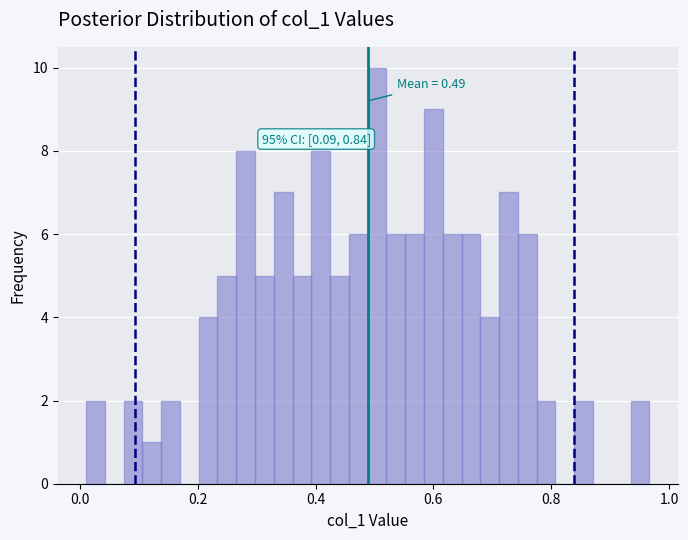

Around what value on the x-axis is the tallest bar? Give the approximate position of its centre, as read against the axis.

0.50